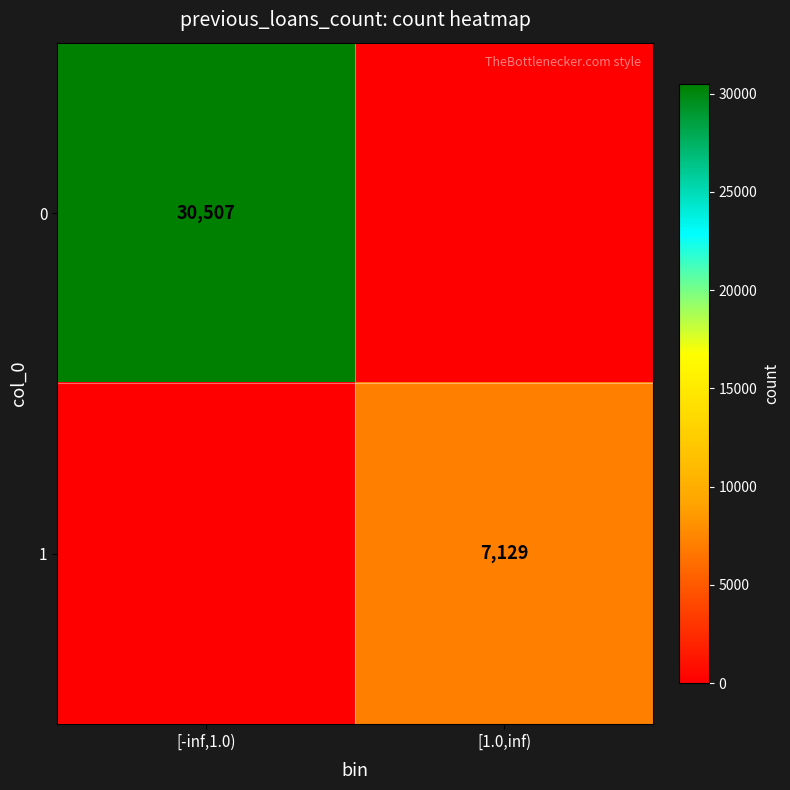

The 0 series shows 18182 at [-inf,1.0). True or false?

False